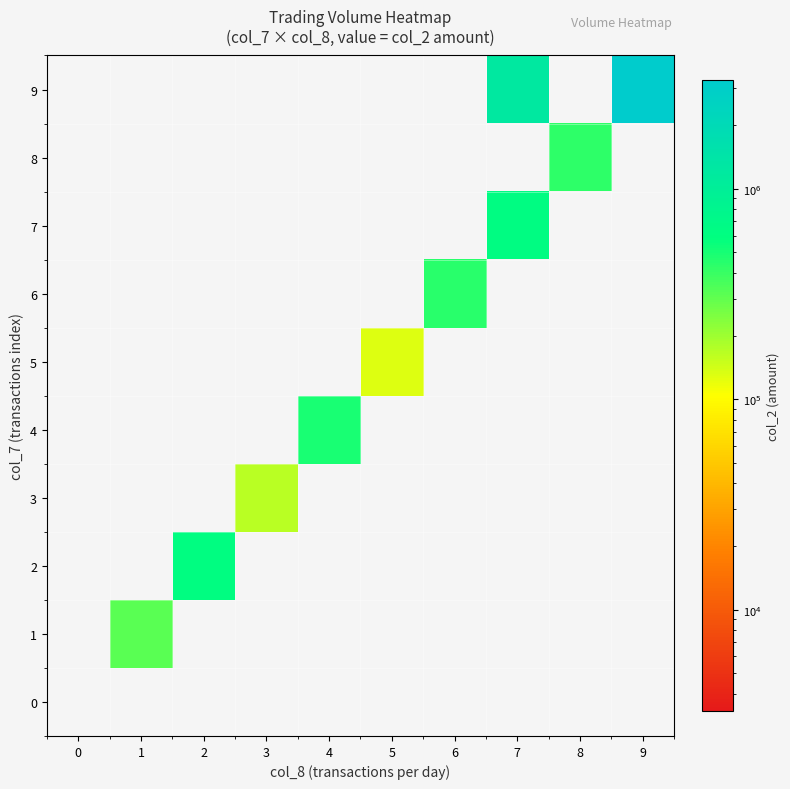

Reading left to right, transcribe all the data shown in this chart.

0: 0=0	1=0	2=0	3=0	4=0	5=0	6=0	7=0	8=0	9=0
1: 0=0	1=319420	2=0	3=0	4=0	5=0	6=0	7=0	8=0	9=0
2: 0=0	1=0	2=606610	3=0	4=0	5=0	6=0	7=0	8=0	9=0
3: 0=0	1=0	2=0	3=168420	4=0	5=0	6=0	7=0	8=0	9=0
4: 0=0	1=0	2=0	3=0	4=486520	5=0	6=0	7=0	8=0	9=0
5: 0=0	1=0	2=0	3=0	4=0	5=130740	6=0	7=0	8=0	9=0
6: 0=0	1=0	2=0	3=0	4=0	5=0	6=438050	7=0	8=0	9=0
7: 0=0	1=0	2=0	3=0	4=0	5=0	6=0	7=631330	8=0	9=0
8: 0=0	1=0	2=0	3=0	4=0	5=0	6=0	7=0	8=425870	9=0
9: 0=0	1=0	2=0	3=0	4=0	5=0	6=0	7=1238520	8=0	9=3288320